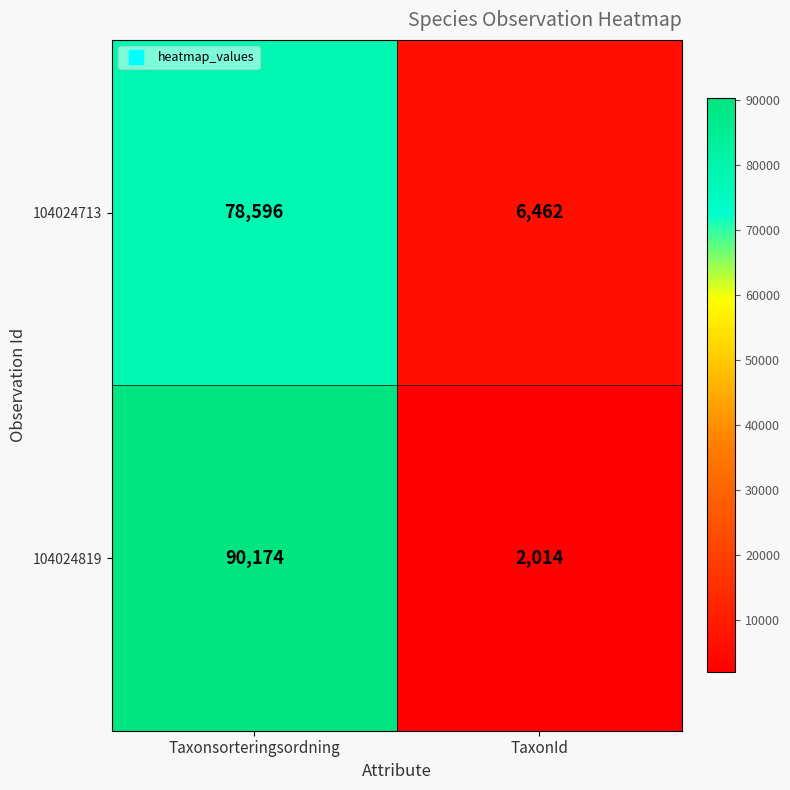

List the series in order of their peak value, highest first.

104024819, 104024713